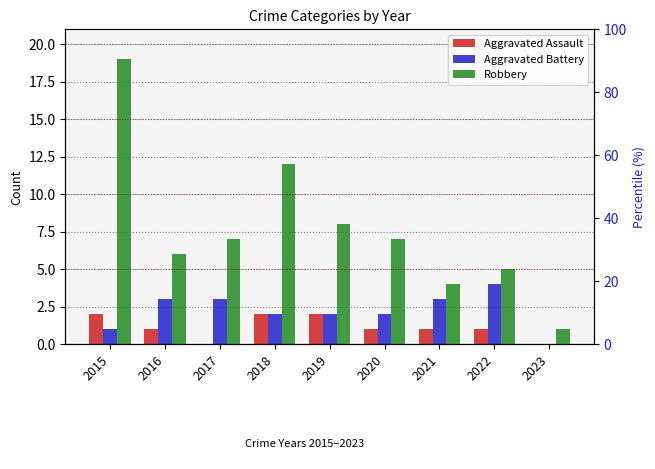

What are all the series names shown in the legend?

Aggravated Assault, Aggravated Battery, Robbery